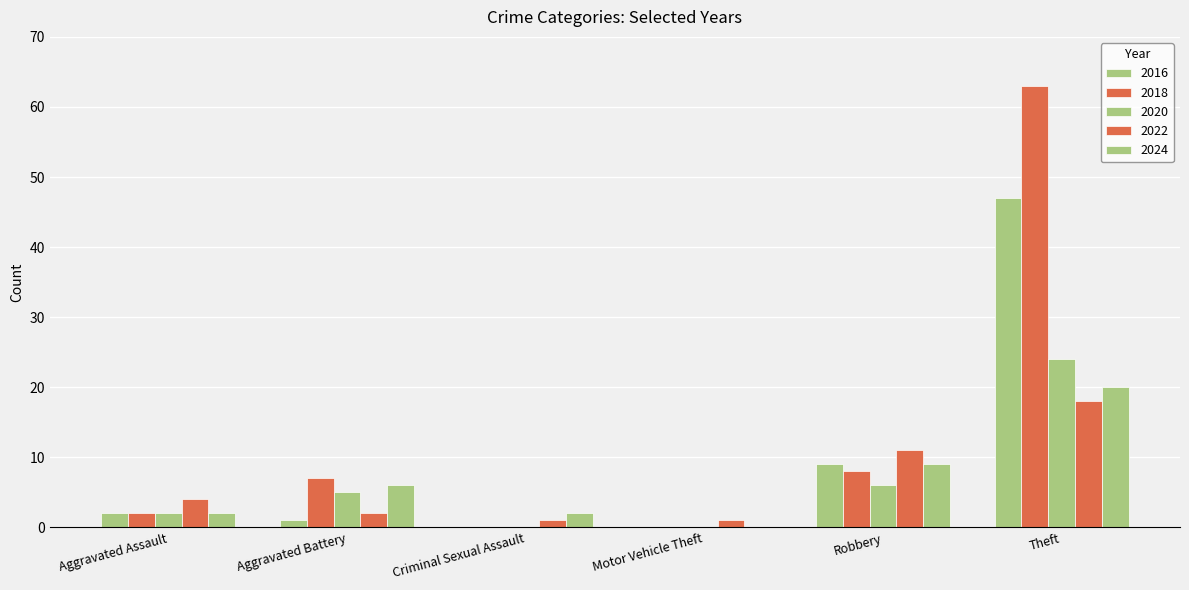

Which series has the widest spread of values?

2018